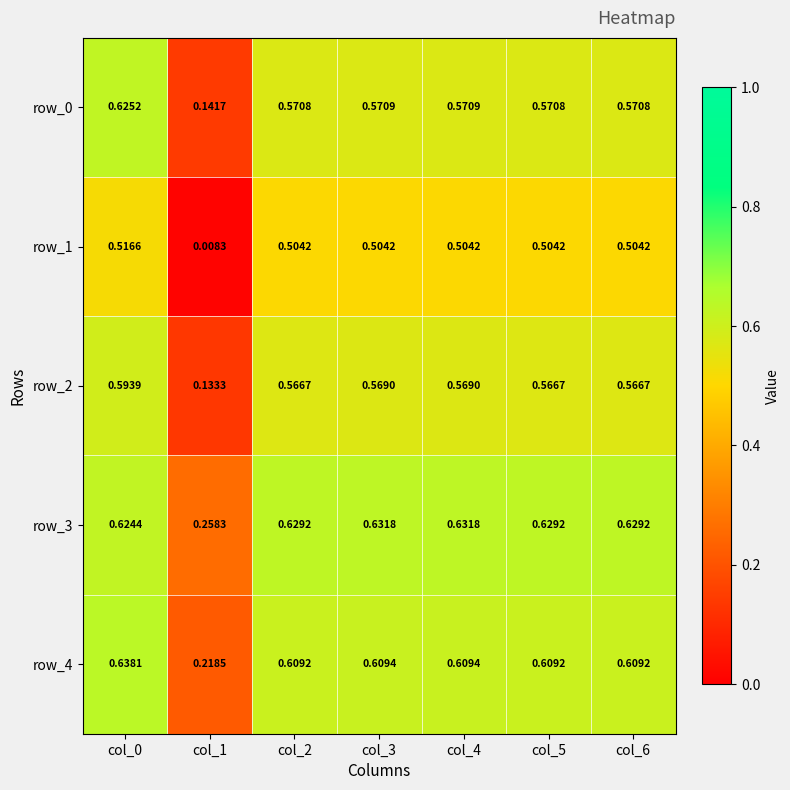

Is the value of row_1 at col_2 greater than the value of row_0 at col_0?

No